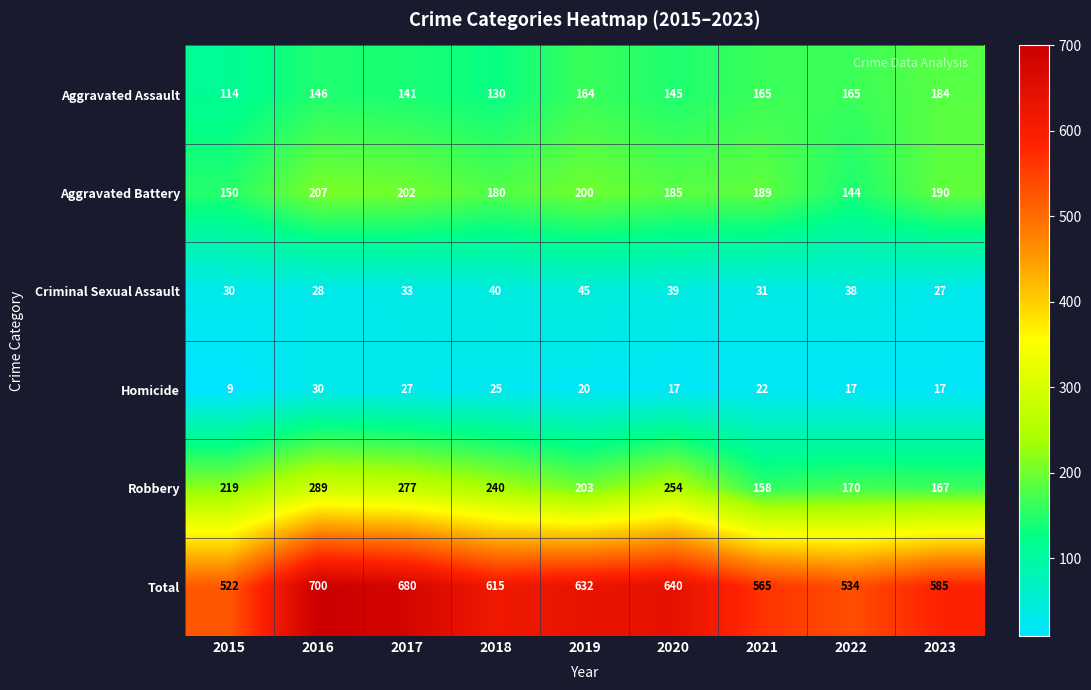

Which category has the lowest value across all series?

2015